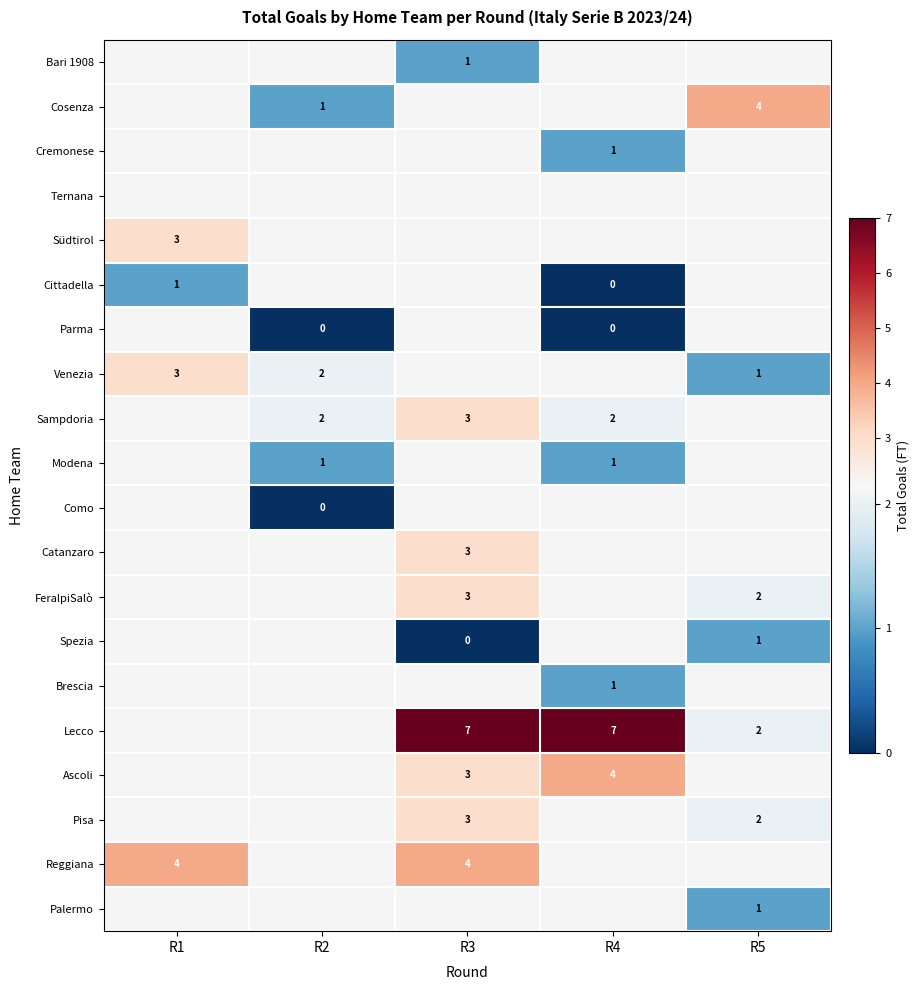

What is the sum of the Lecco values at R5 and R3?

9